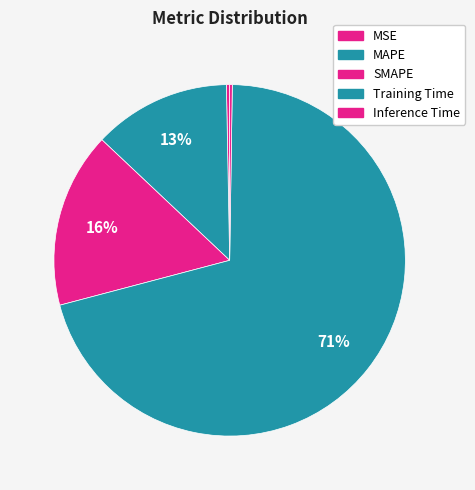

What is the change in value from SMAPE to Inference Time?

-0.5